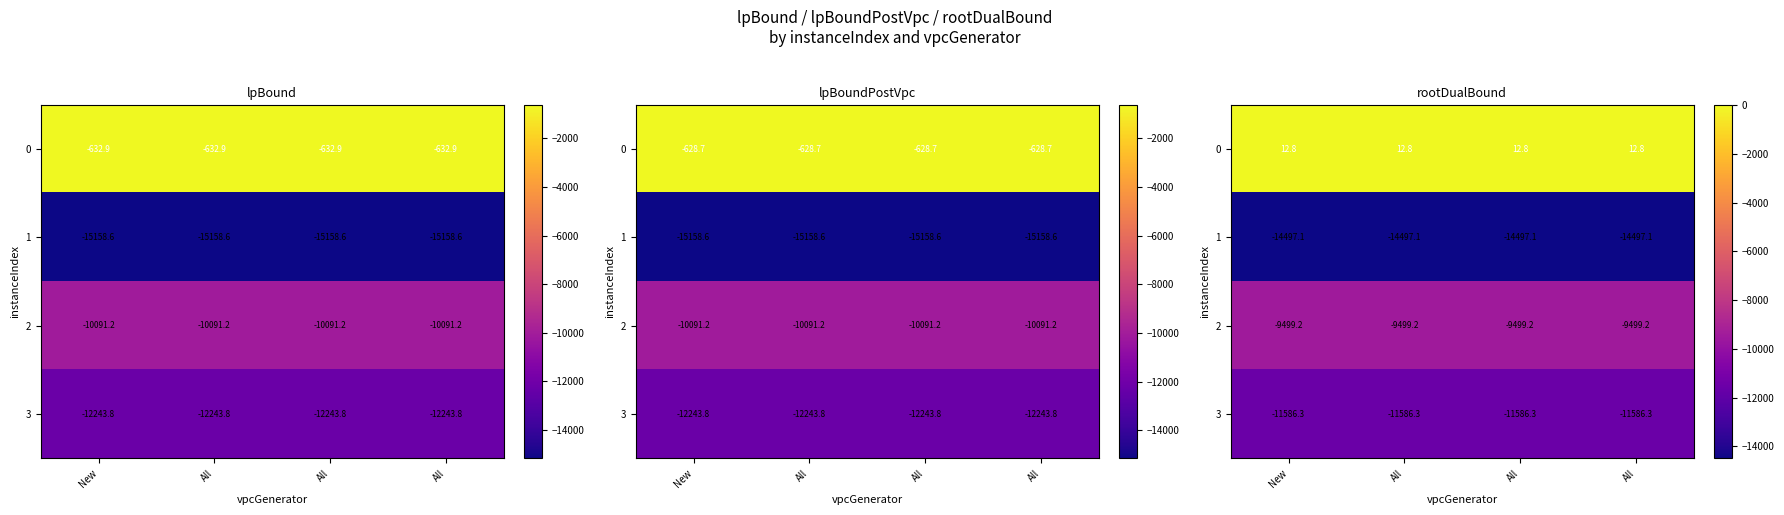

Which has a higher value, All or All?

All